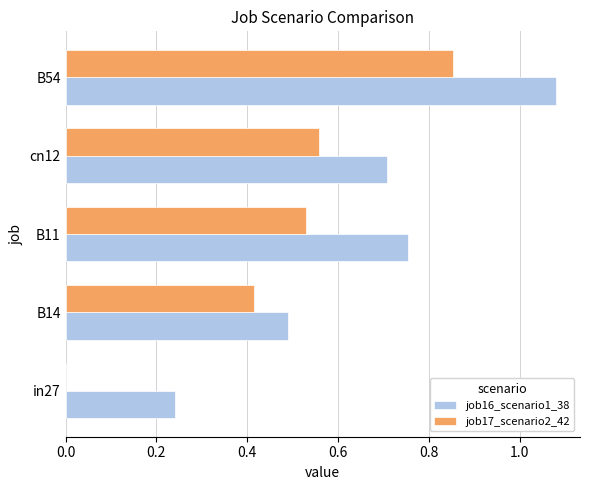

True or false: job17_scenario2_42 has a value of 0.5 at B54.

False